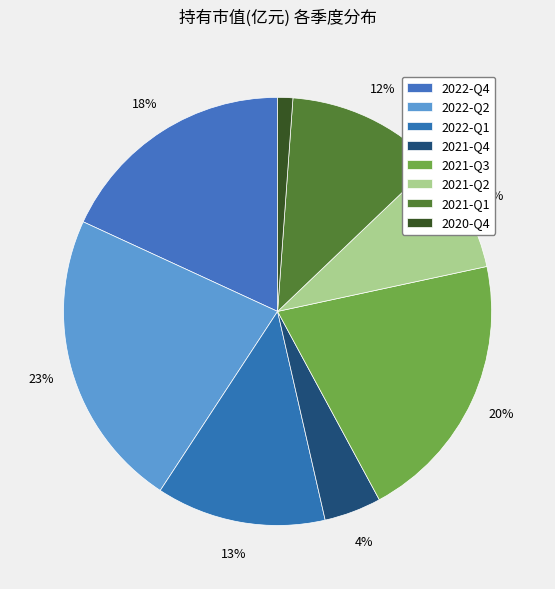

Combined, do 2021-Q2 and 2022-Q4 account for over 50%?

No